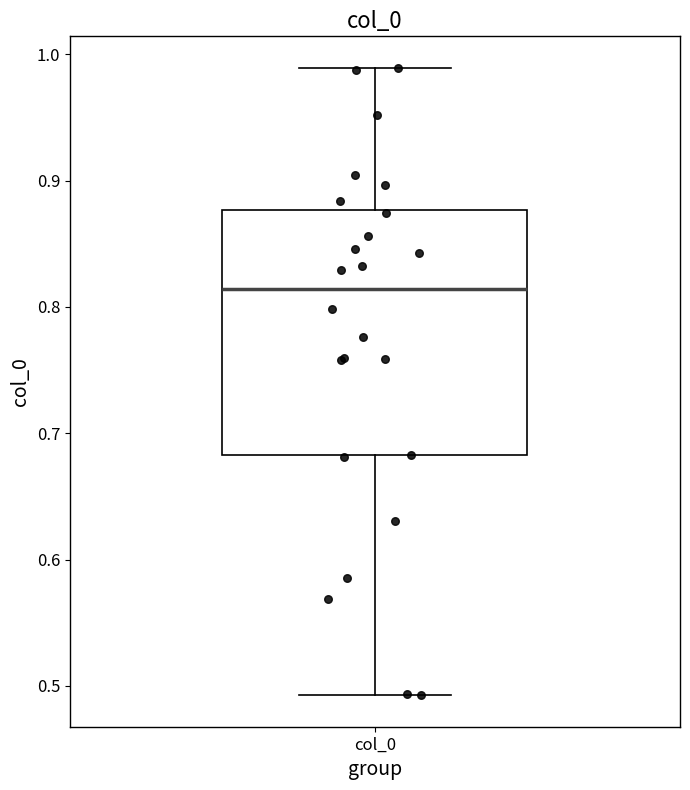

Transcribe this box plot: give where the median line is, the range the box spans, and where the two whiskers end, as read against the y-axis. The values are not printed on the chart, so give them approximately, as read against the axis.

median 0.81, box 0.68 to 0.88, whiskers 0.49 to 0.99